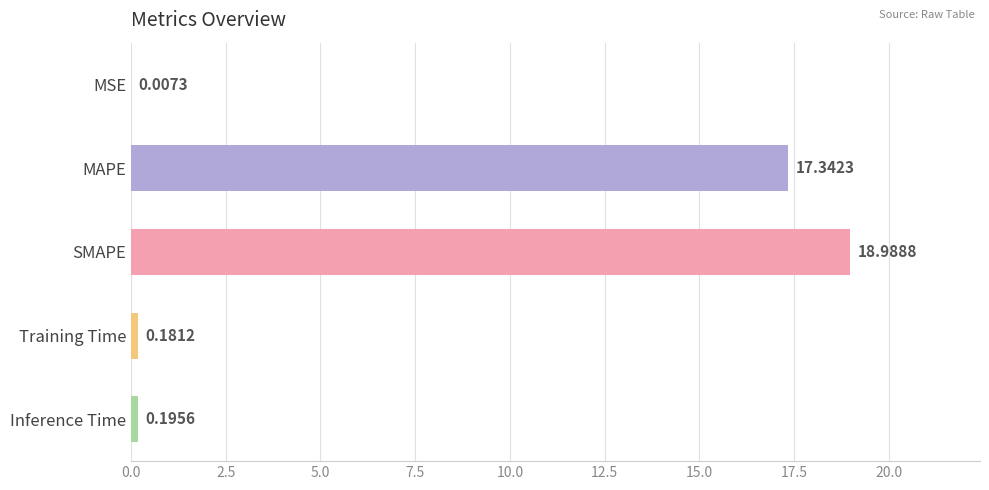

At which label is the value closest to 9?

MAPE